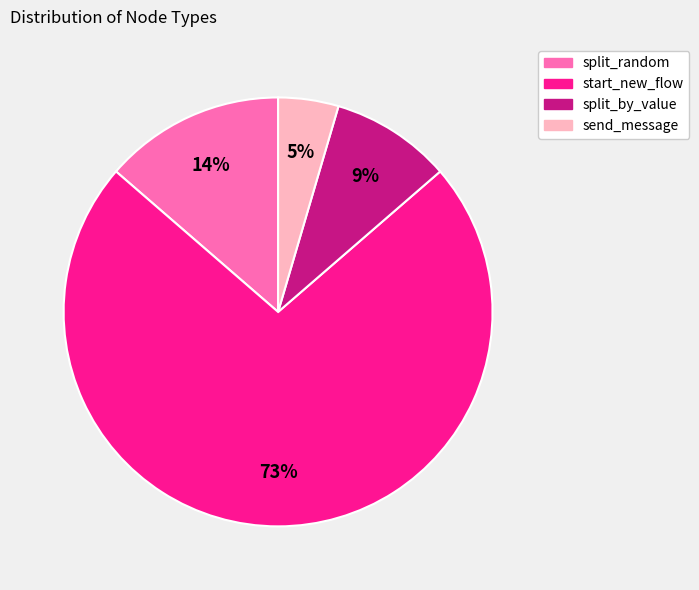

Between send_message and split_random, which is larger?

split_random